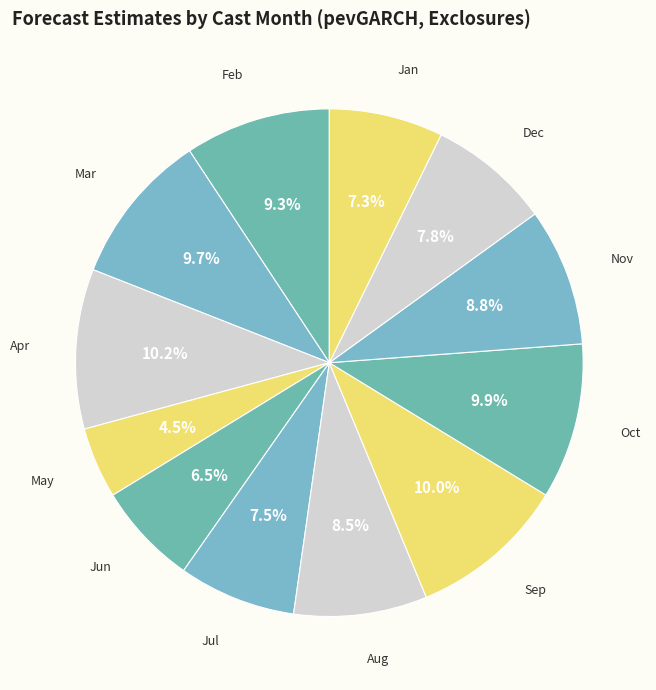

To the nearest percent, what is the average slice percentage?

8%